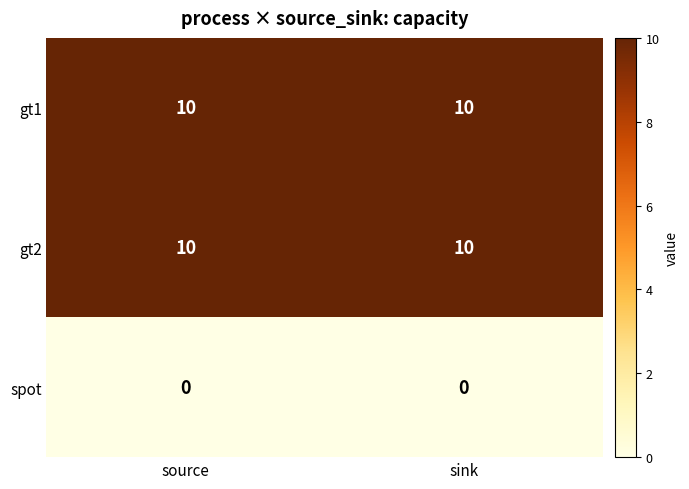

What is the spread (max minus min) of values at sink?

10